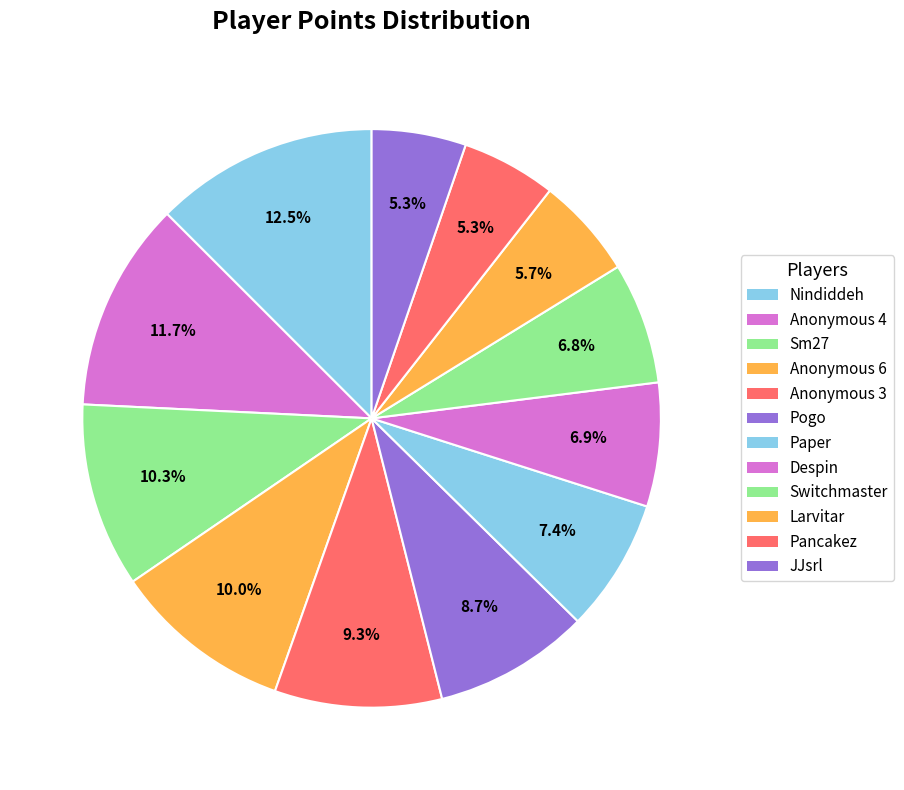

Which slice is the smallest?

JJsrl